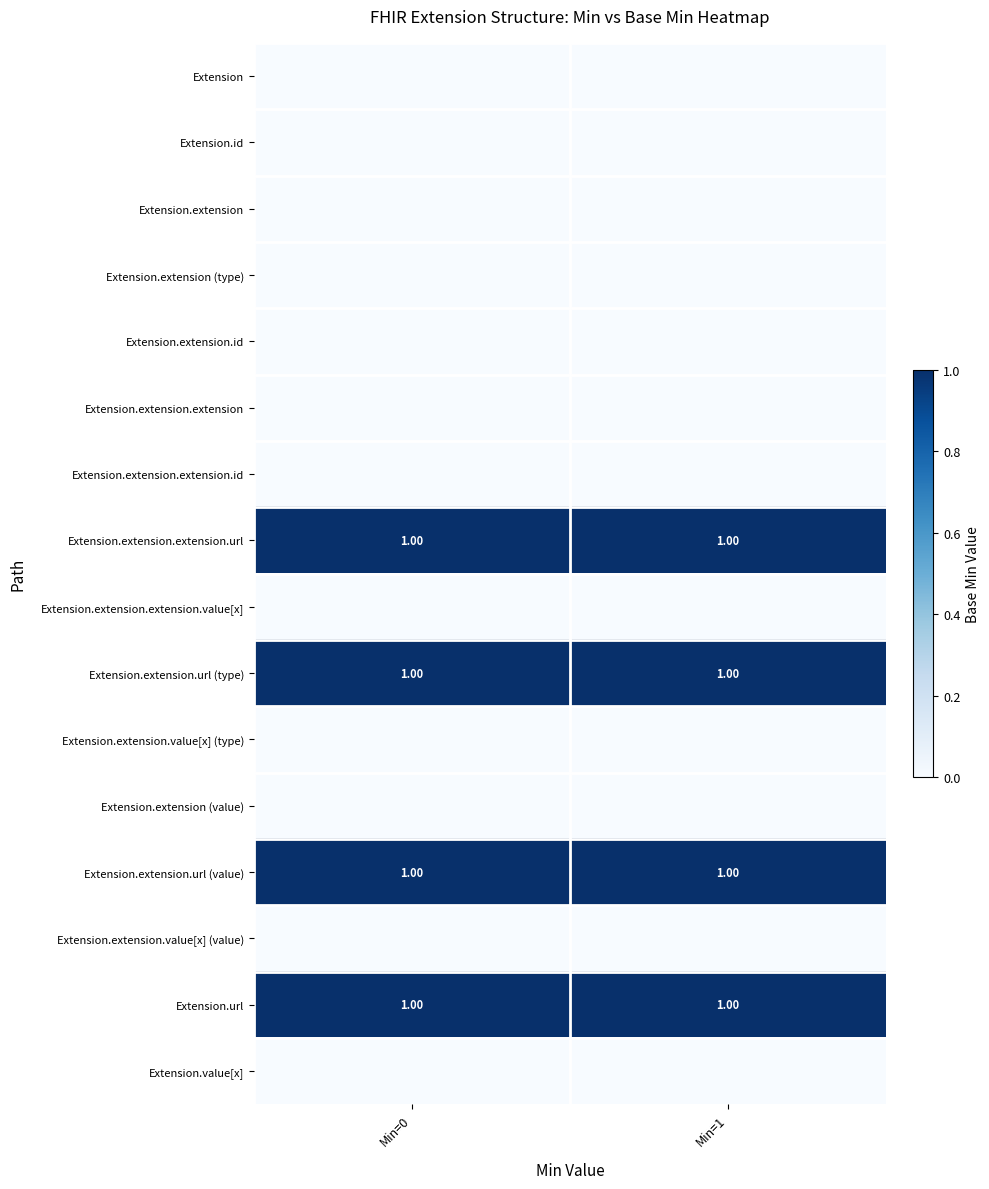

At which category is the sum across all series the highest?

Min=0